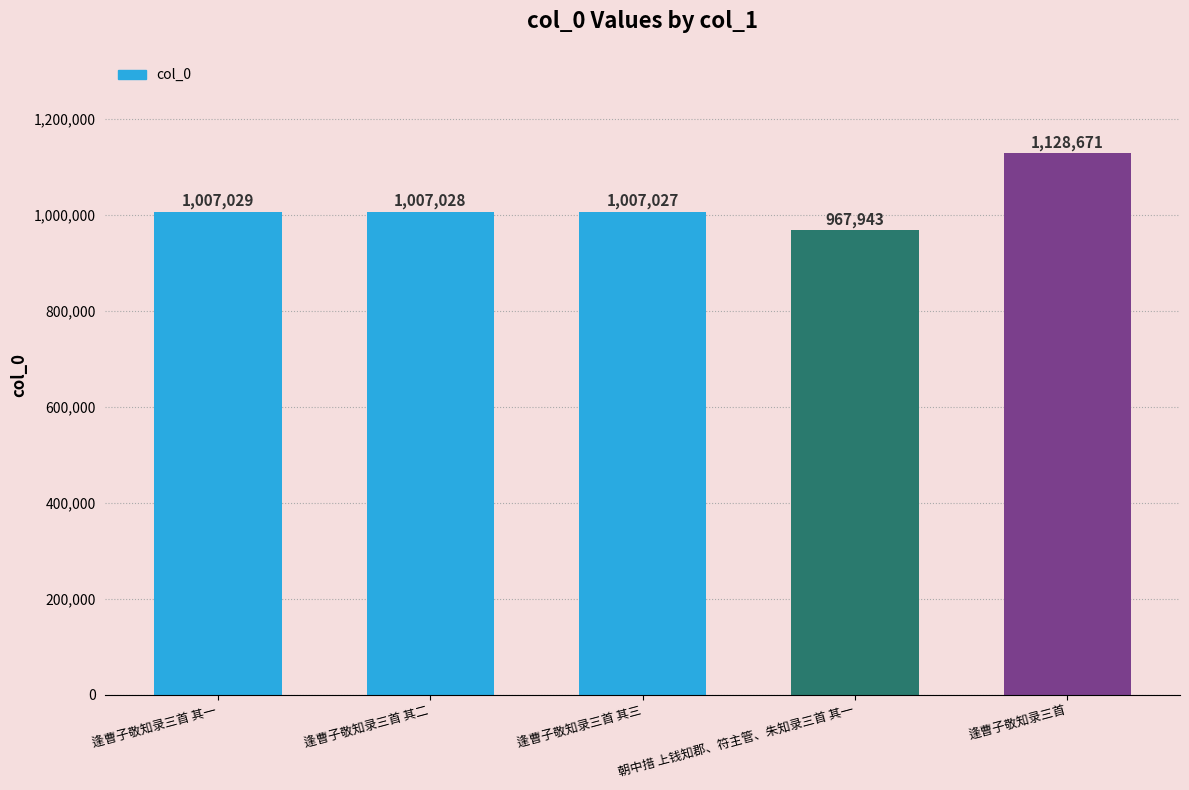

Reading right to left, what are all the values shown in this chart?

1128671	967943	1007027	1007028	1007029